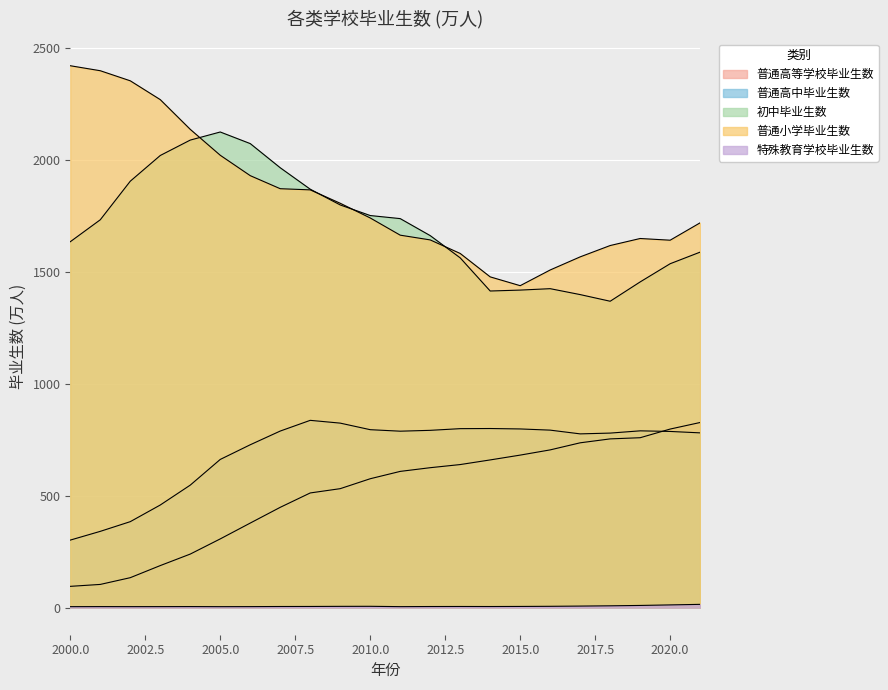

Which has a higher value, 2007 or 2006?

2007